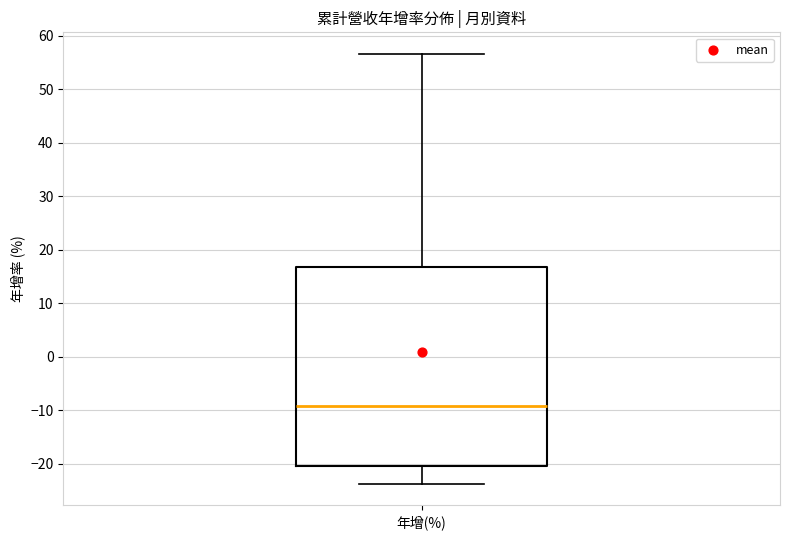

Read this box plot against the y-axis: the position of the median line, the range covered by the box, and the ends of both whiskers. The values are not printed on the chart, so give them approximately, as read against the axis.

median -9, box -20 to 17, whiskers -24 to 57